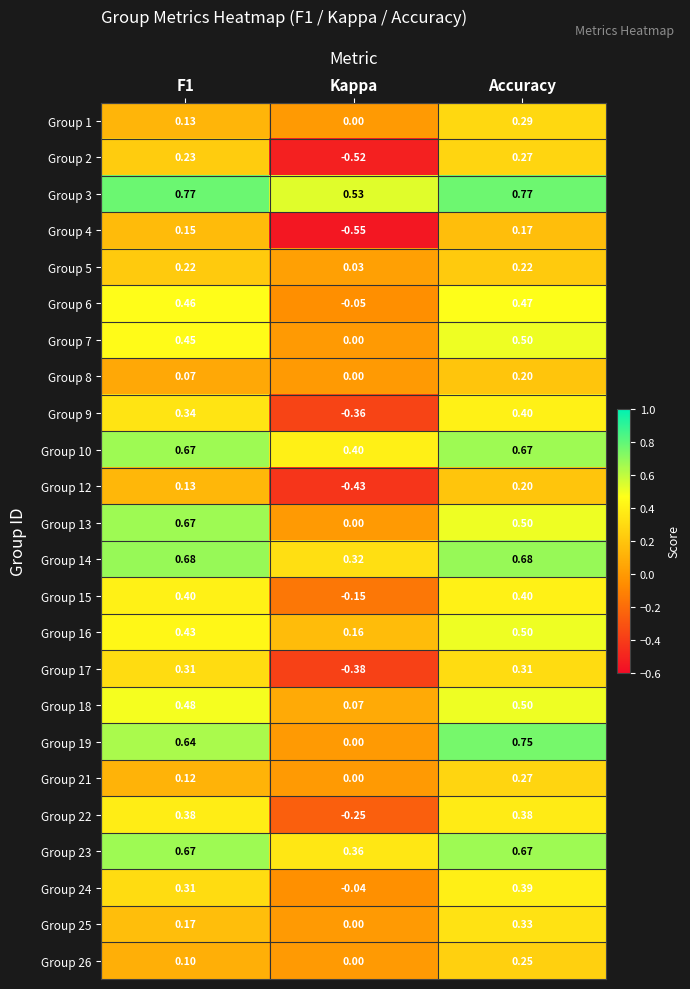

Which series changed the most between F1 and Kappa?

Group 2